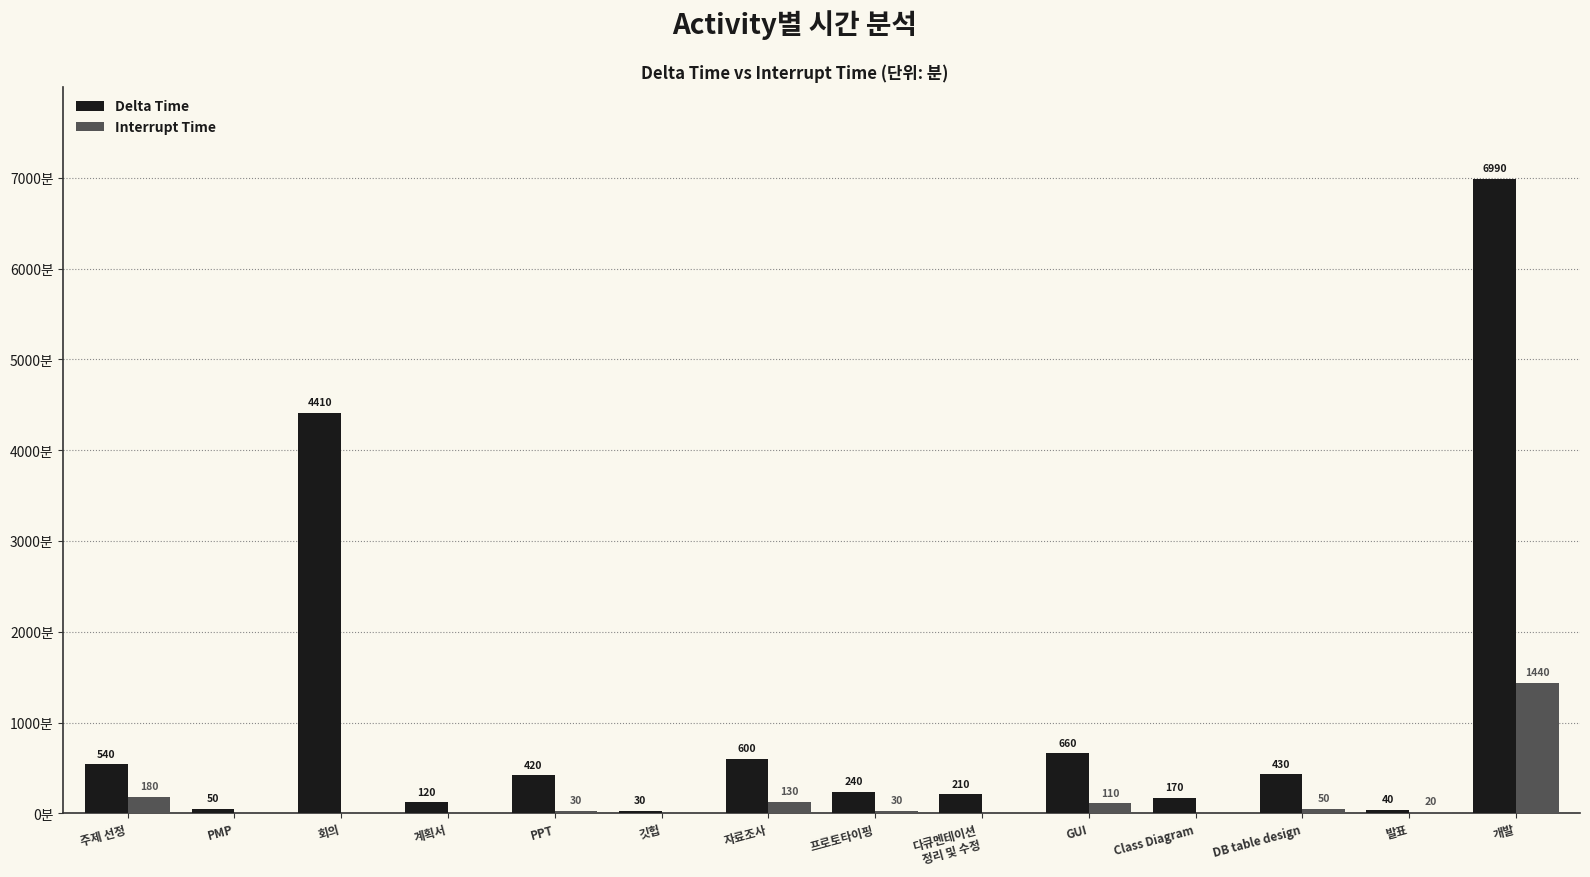

Which series changed the most between 깃헙 and DB table design?

Delta Time